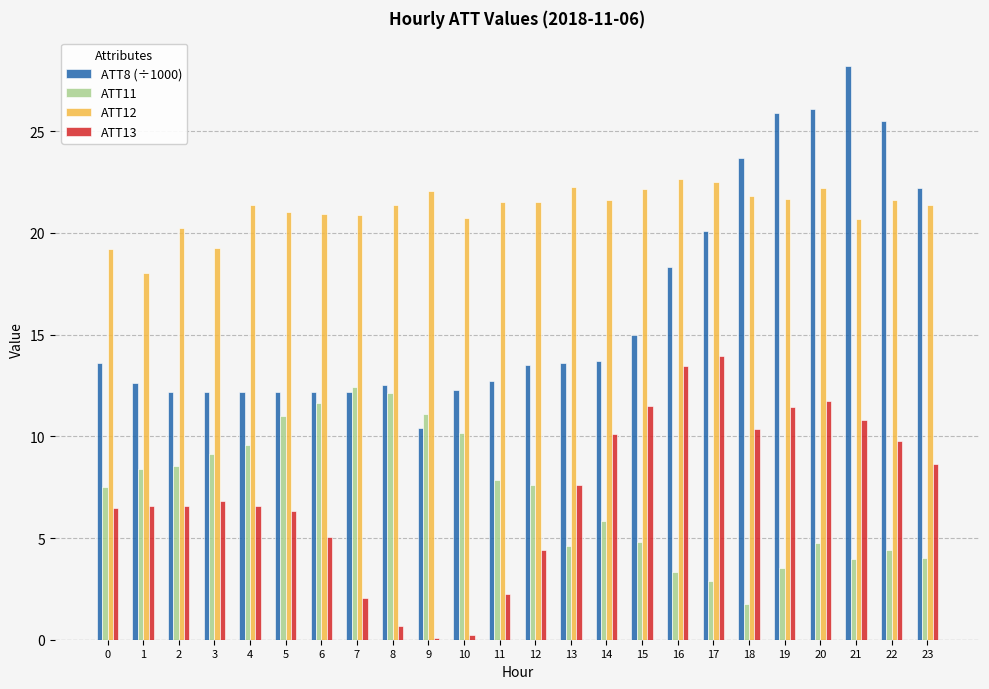

Which series has the largest range (max minus min)?

ATT8 (÷1000)